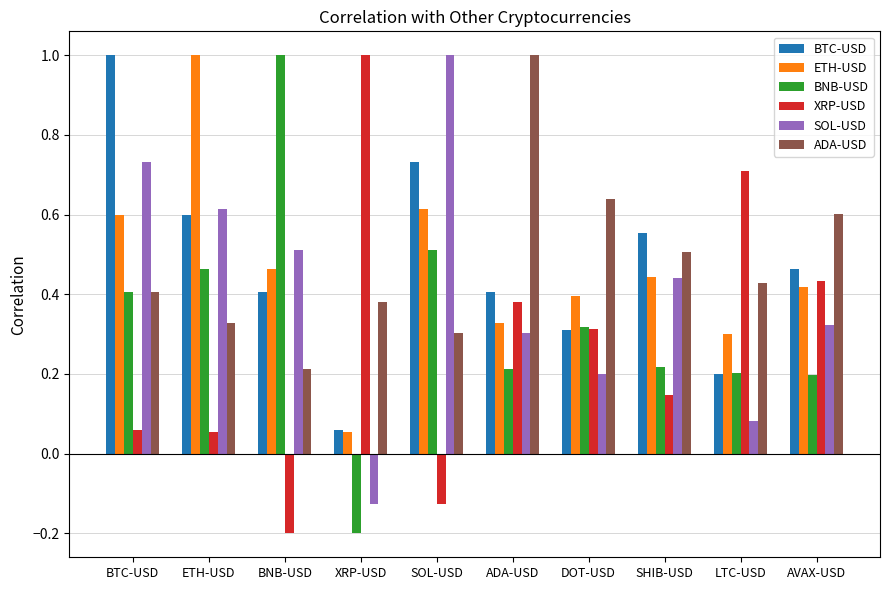

What is the difference between the second highest and minimum values in the SOL-USD series?

0.9